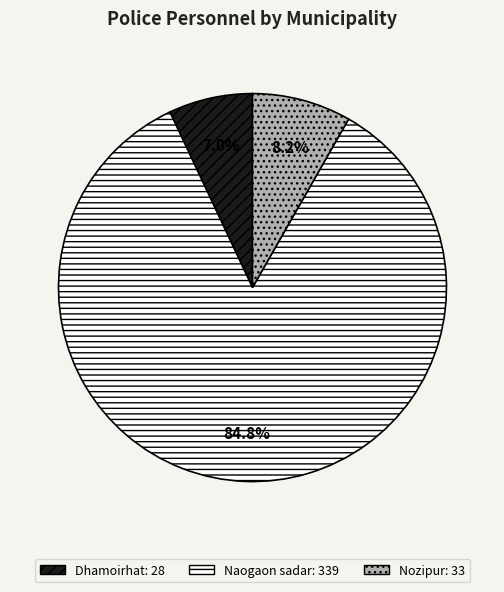

Do Dhamoirhat and Naogaon sadar together represent more than half of the pie?

Yes